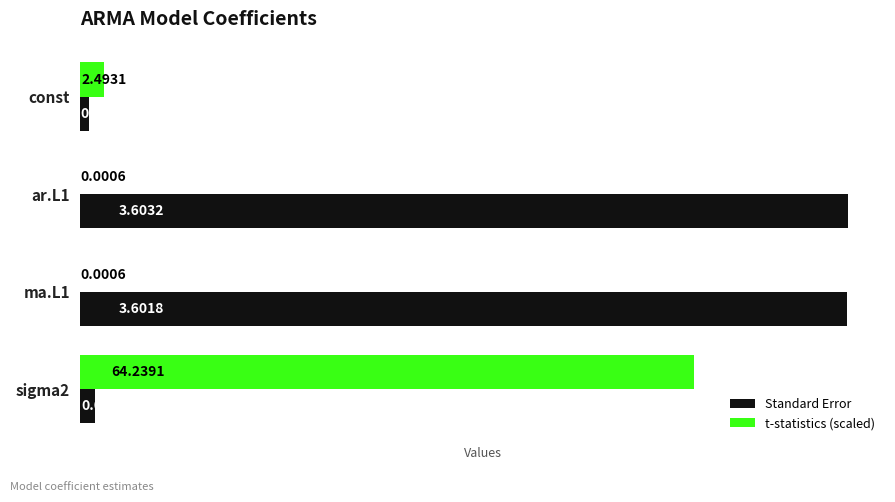

Which series has the largest range (max minus min)?

Standard Error